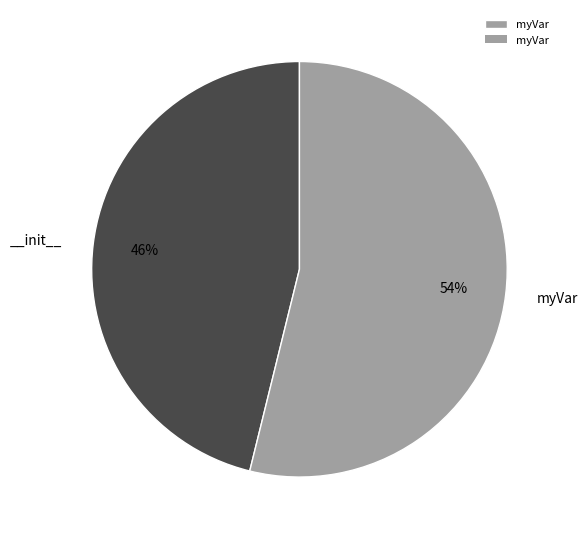

To the nearest percent, what is the average slice percentage?

50%